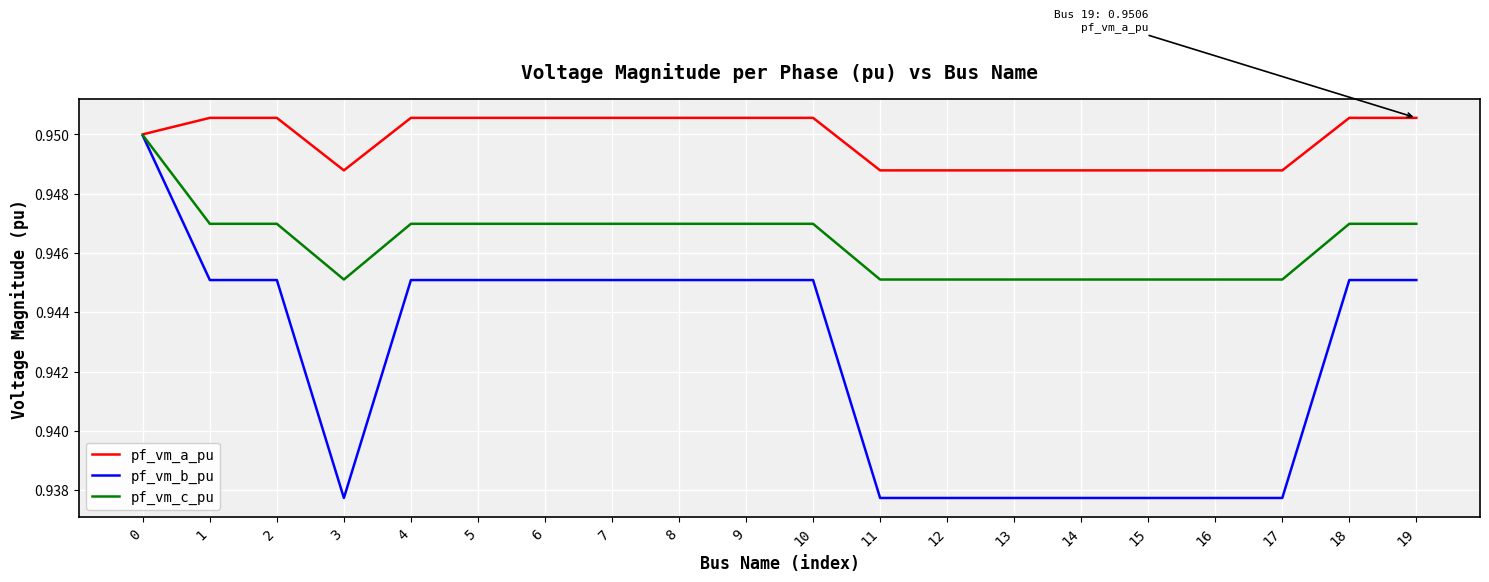

Which series has the widest spread of values?

pf_vm_b_pu